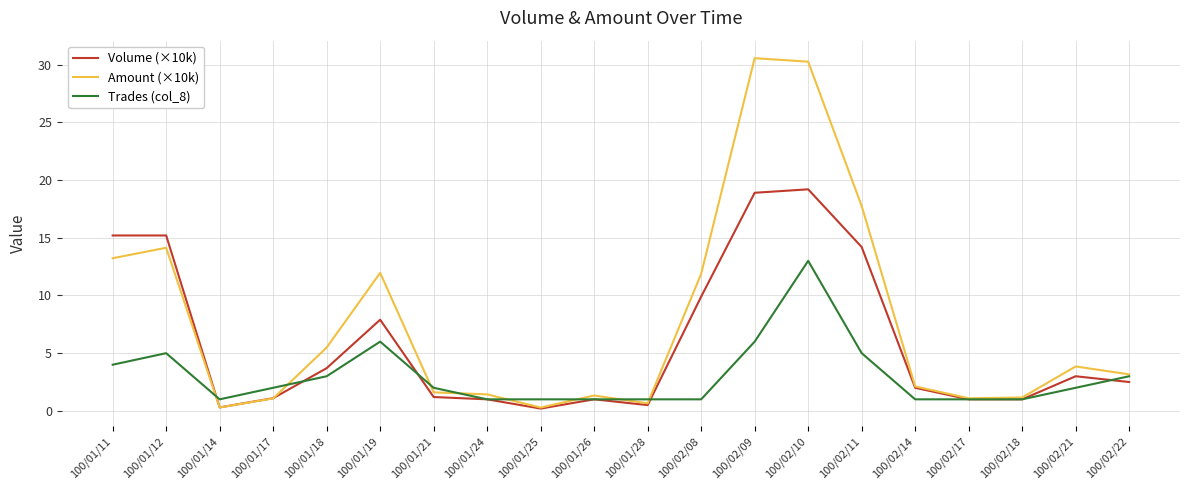

What position from the right is 100/01/28?

10